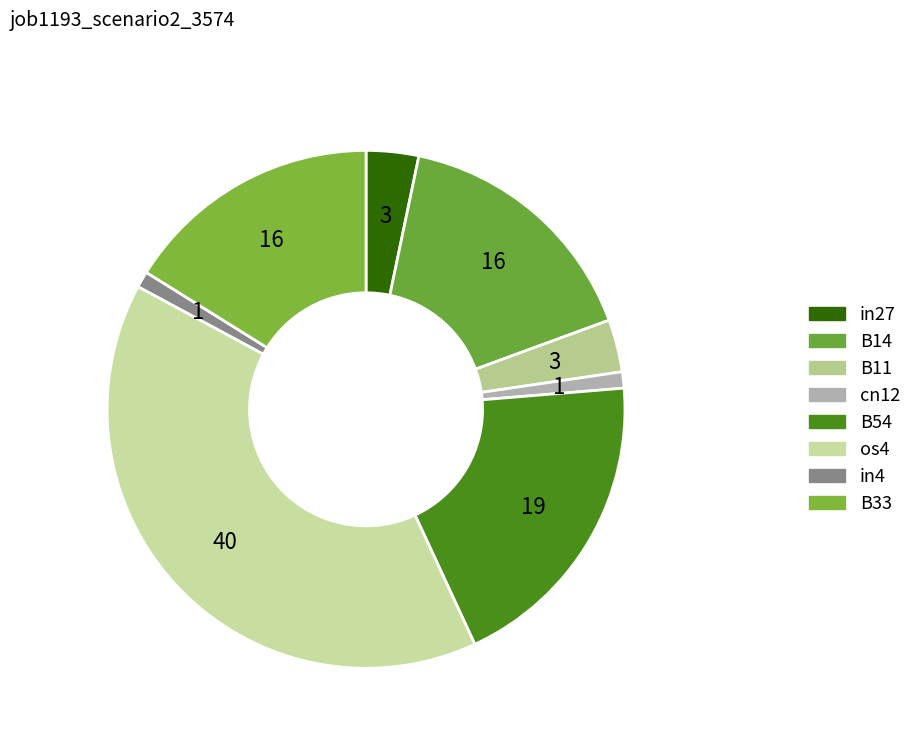

What percentage do B14 and B54 together represent?

35.5%